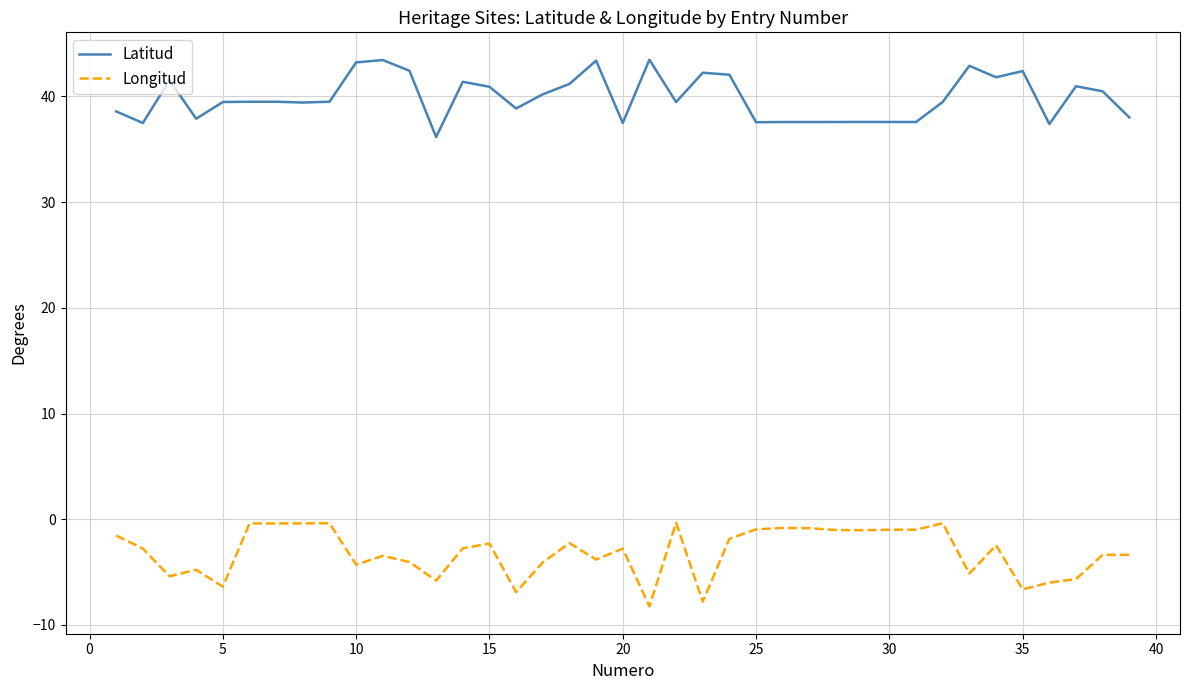

What is the greatest value displayed?

43.5